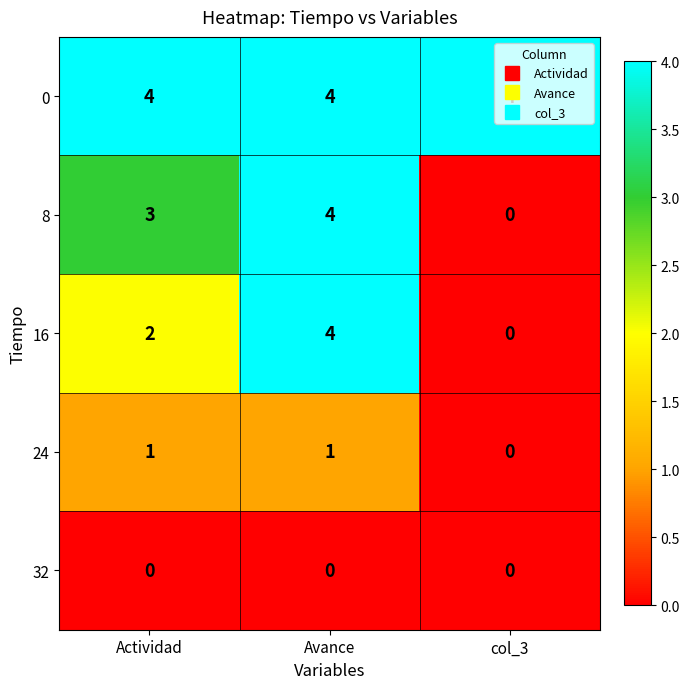

Is the value of 8 at Avance greater than the value of 32 at col_3?

Yes